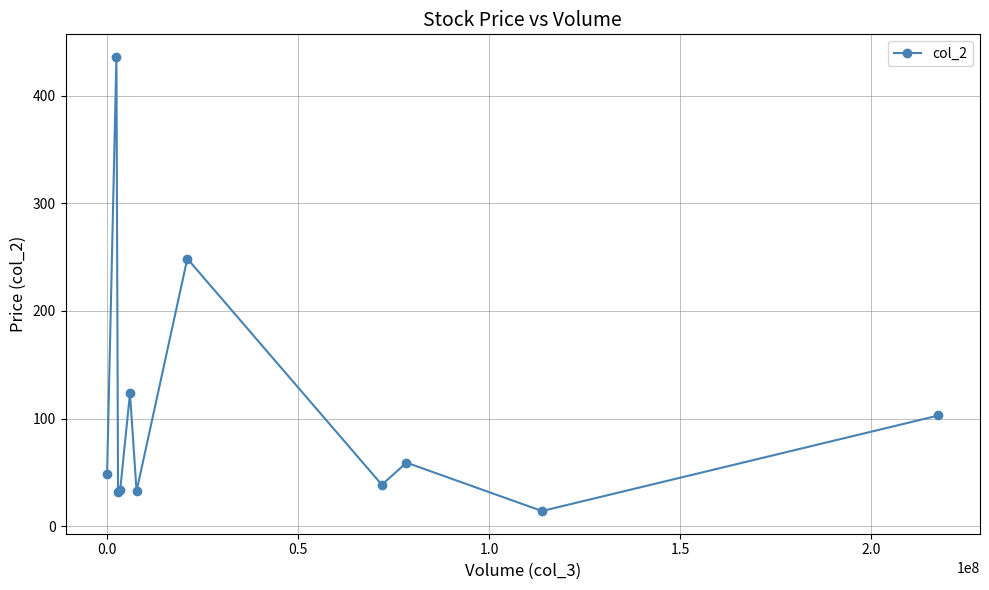

How many values exceed 48?

6